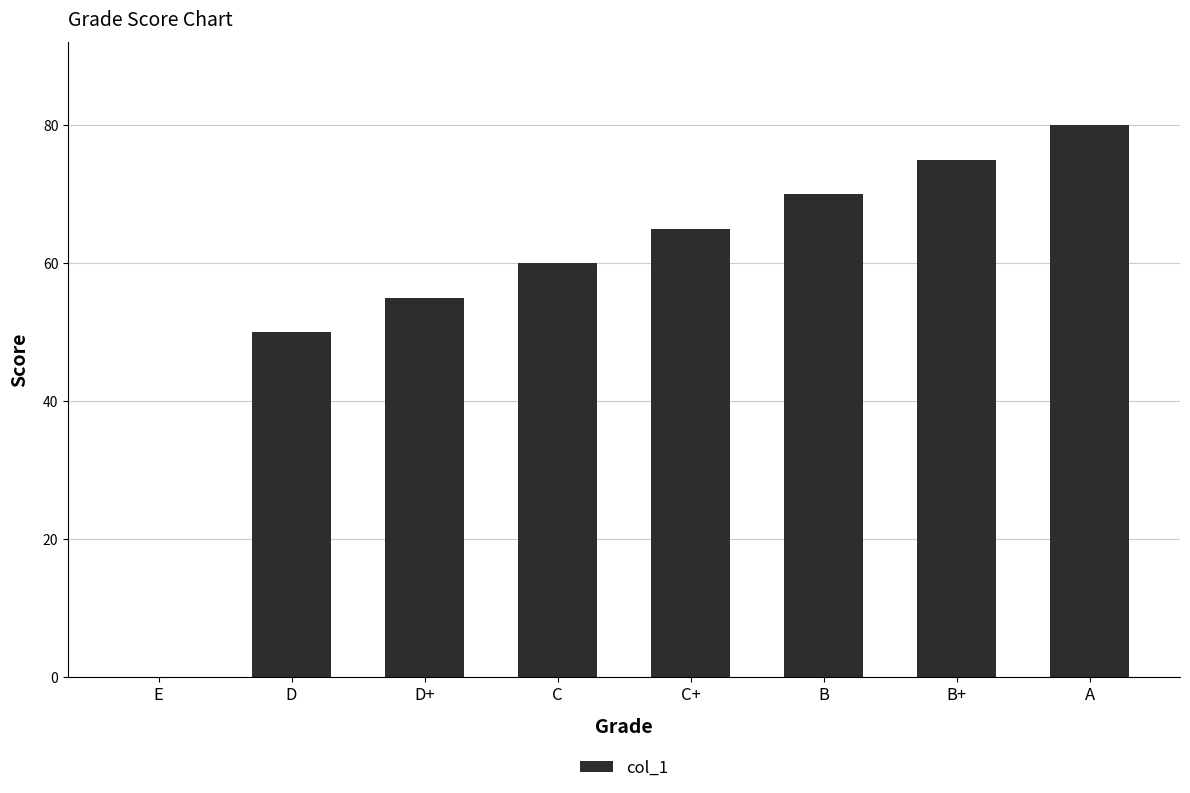

Reading right to left, list all the values displayed in this chart.

A=80	B+=75	B=70	C+=65	C=60	D+=55	D=50	E=0